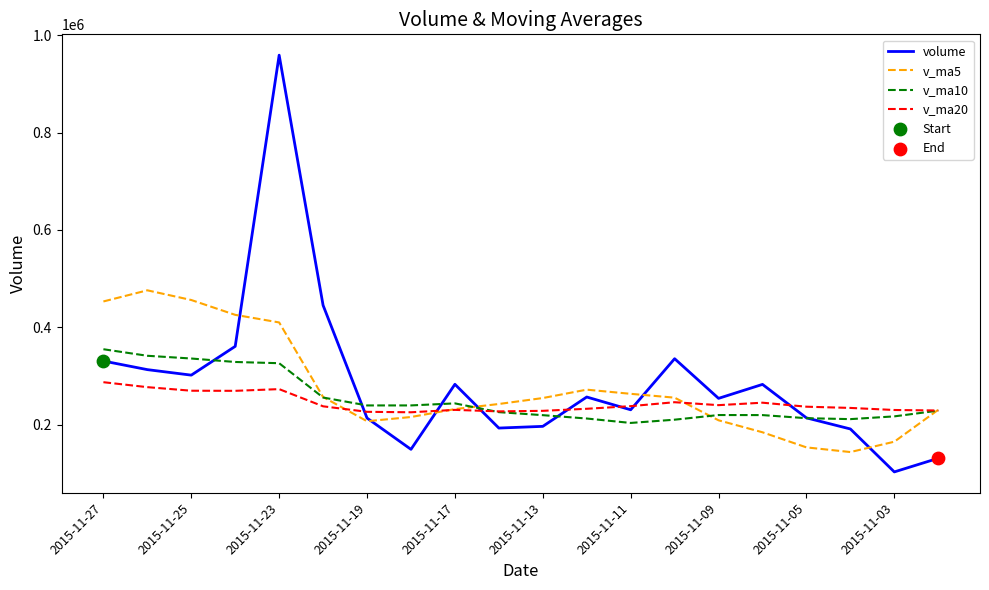

Which series has the largest range (max minus min)?

volume